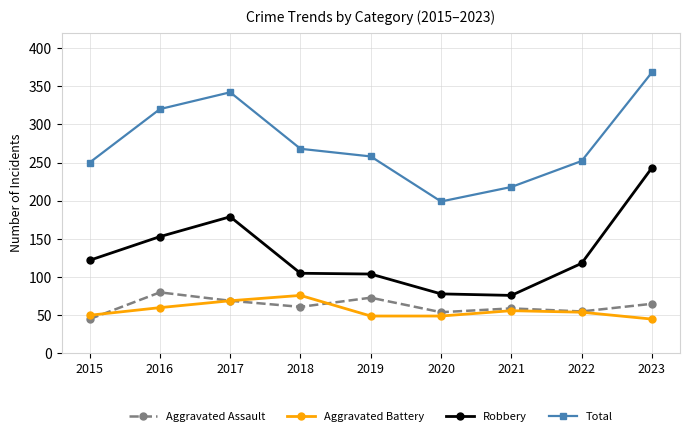

What is the spread (max minus min) of values at 2021?

162